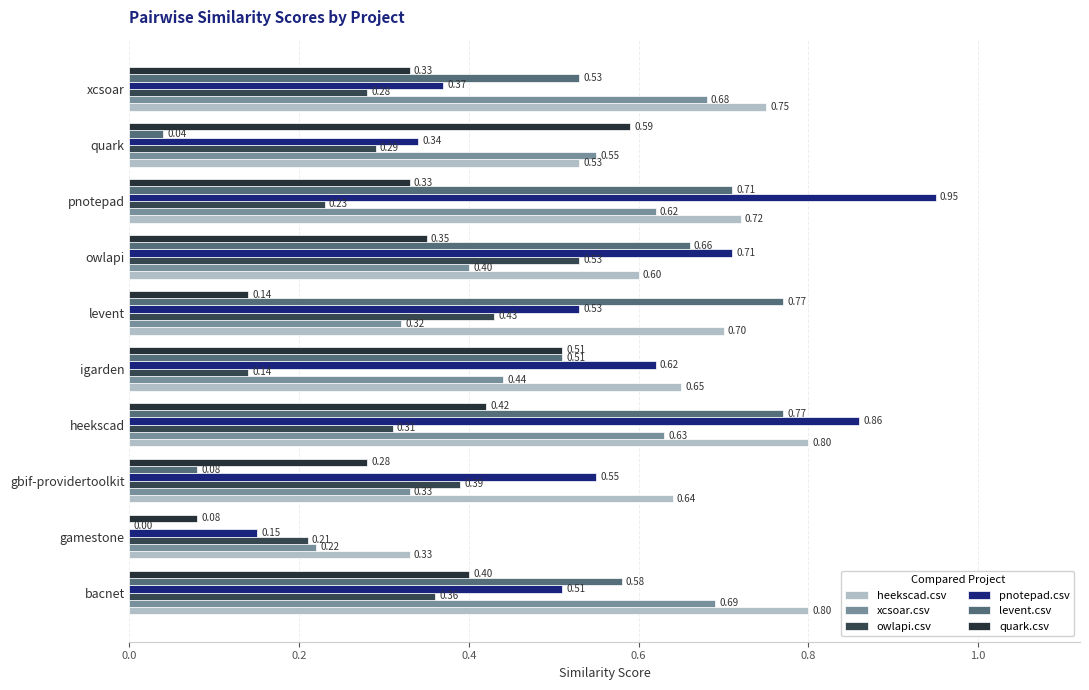

Which series has the widest spread of values?

pnotepad.csv